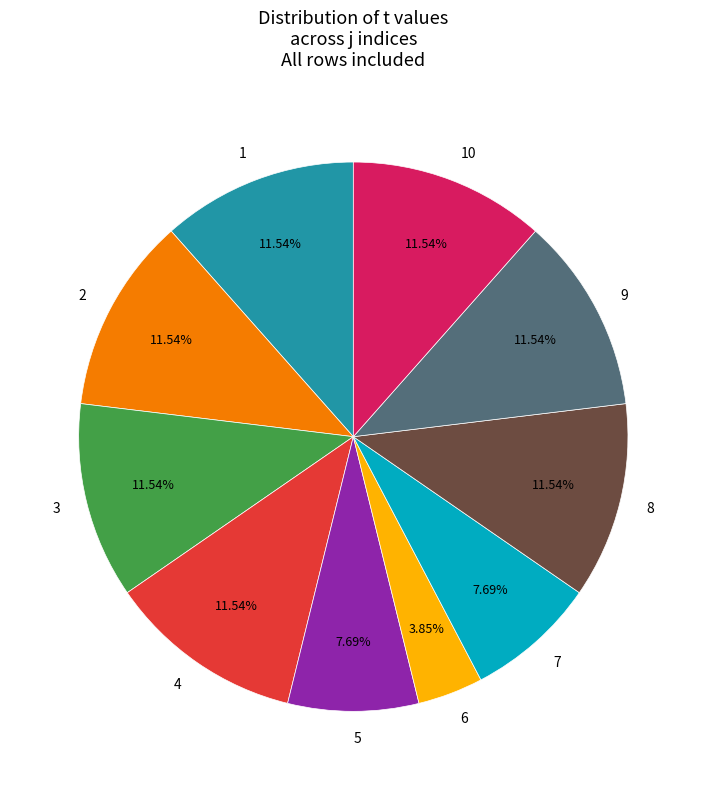

What is the smallest slice in the pie chart?

6